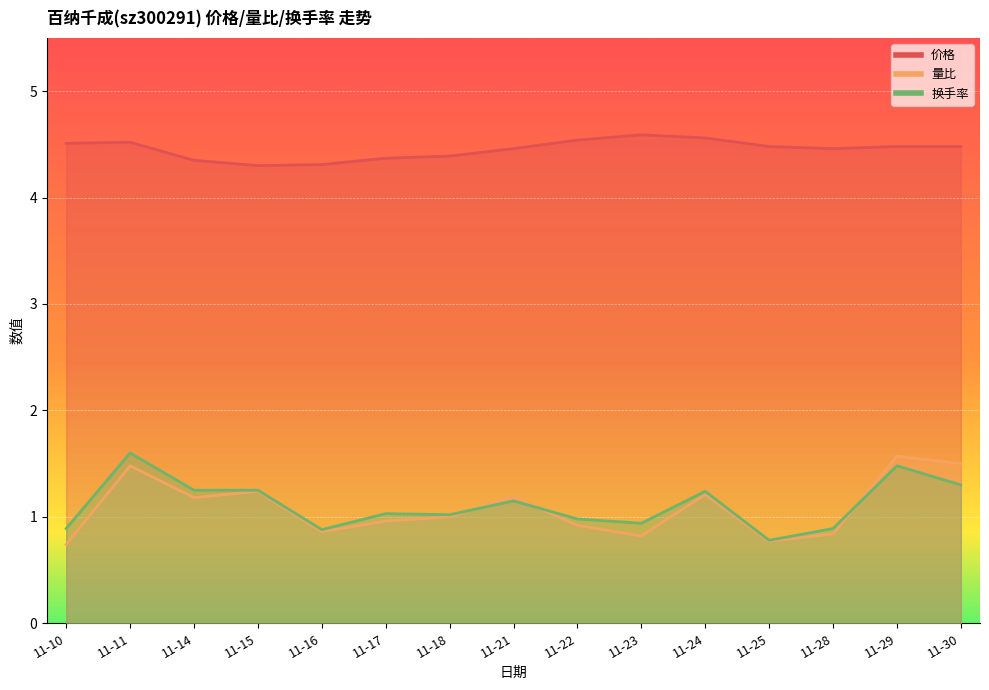

Between 11-17 and 11-24, which is larger?

11-24